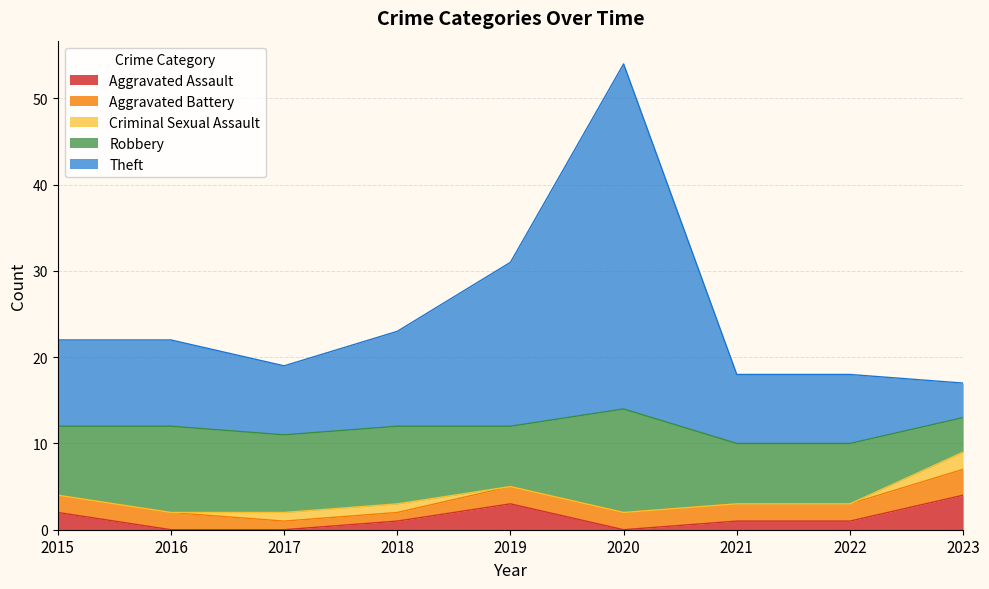

How many data points in Theft are above 10?

3